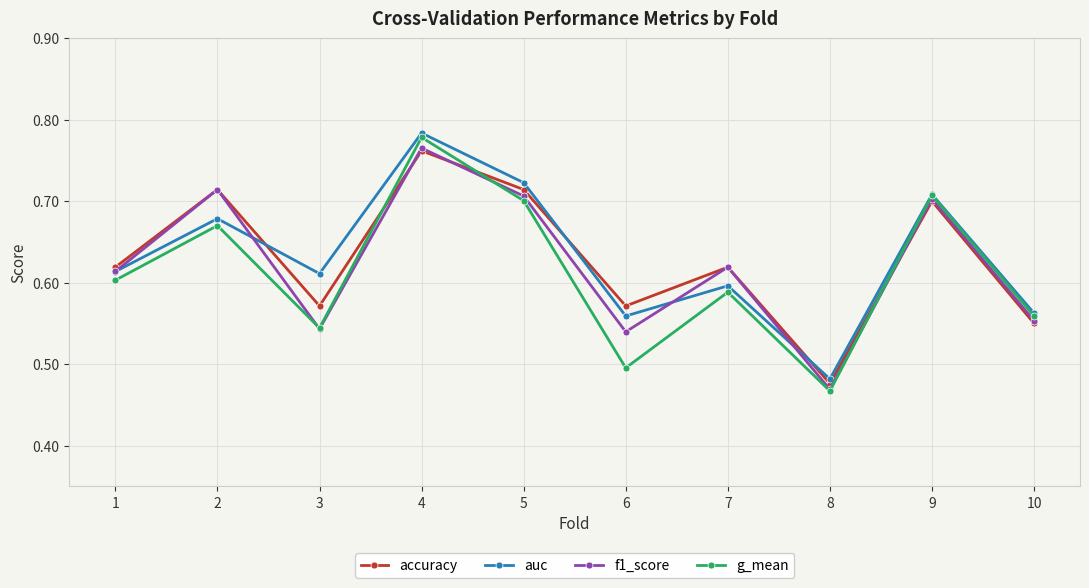

Is it true that accuracy equals 0.7 at 2?

True